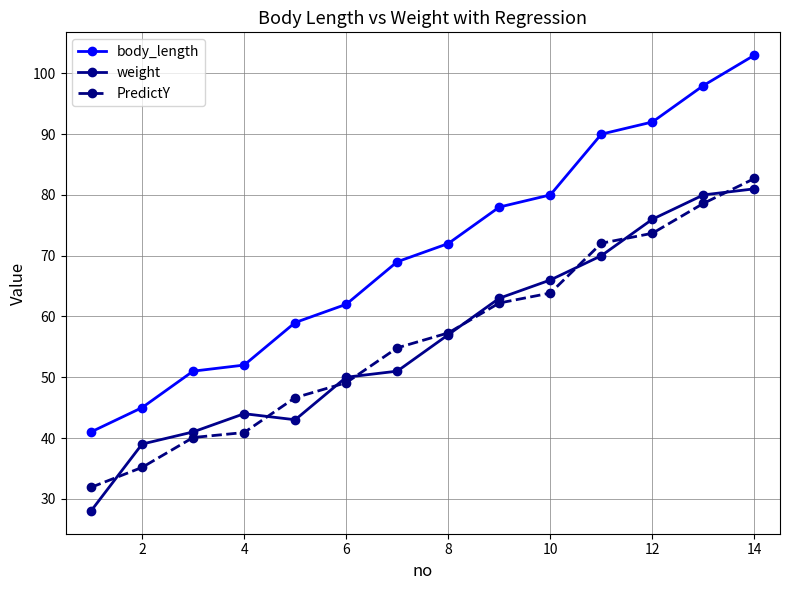

Reading left to right, what are all the values shown in this chart?

body_length: 41.0	45.0	51.0	52.0	59.0	62.0	69.0	72.0	78.0	80.0	90.0	92.0	98.0	103.0
weight: 28.0	39.0	41.0	44.0	43.0	50.0	51.0	57.0	63.0	66.0	70.0	76.0	80.0	81.0
PredictY: 31.9	35.2	40.1	40.9	46.6	49.1	54.8	57.3	62.2	63.9	72.0	73.7	78.6	82.7